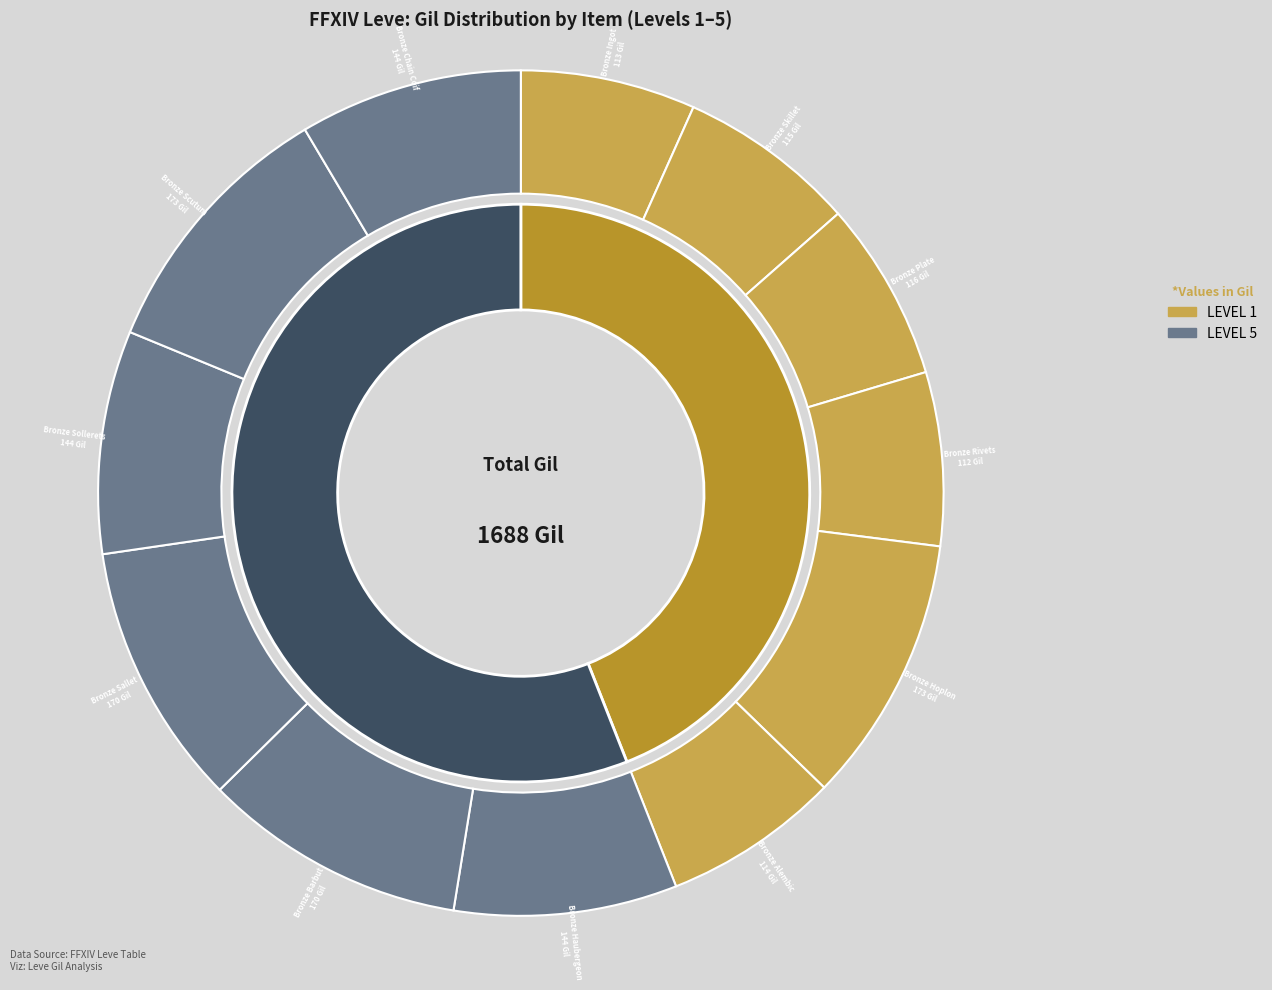

To the nearest percent, what portion does Bronze Alembic represent?

7%